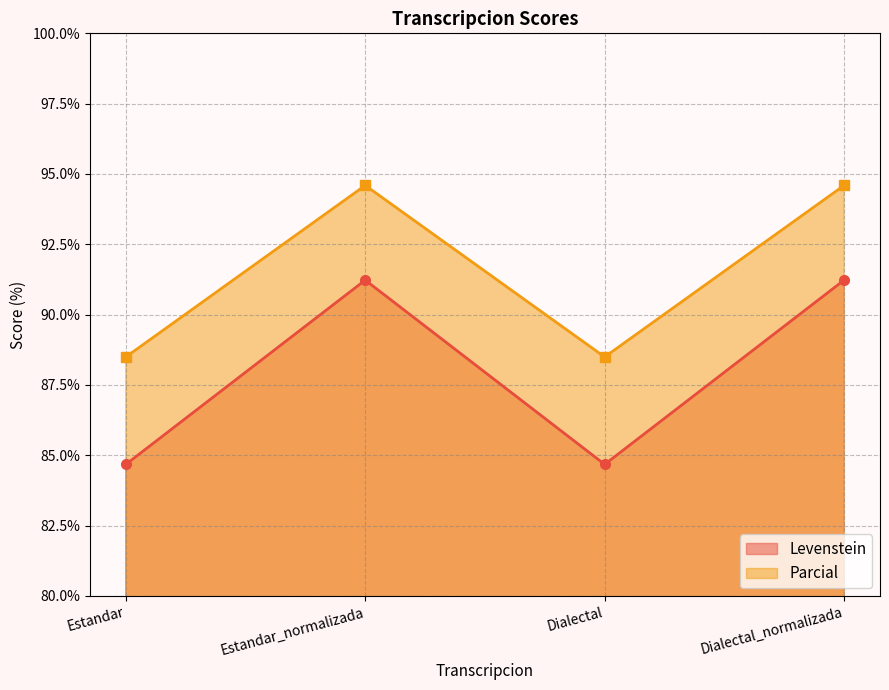

Between Estandar and Dialectal_normalizada, which series saw the biggest shift?

Levenstein